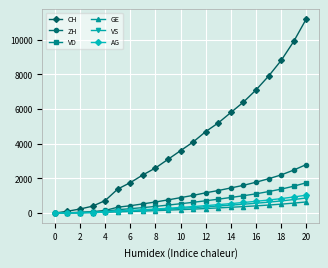

What is the maximum value for VS?

870